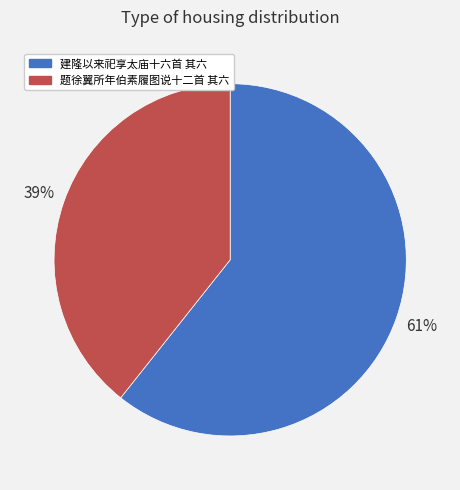

What is the largest slice in the pie chart?

建隆以来祀享太庙十六首 其六